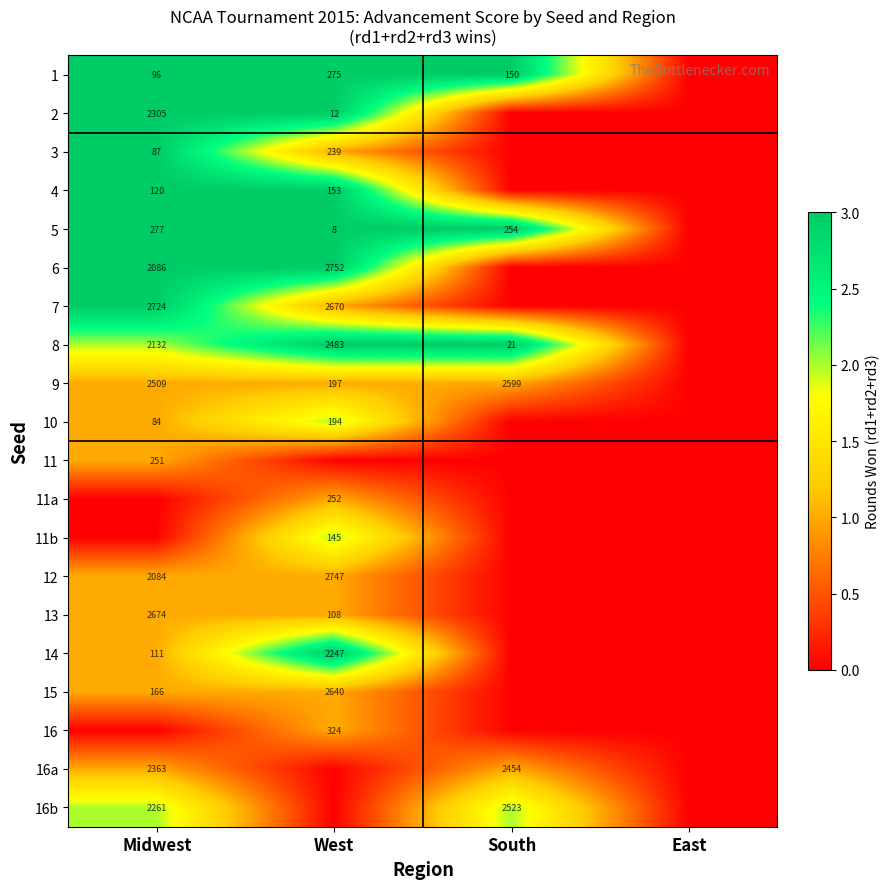

Which has a higher value, South or East?

South